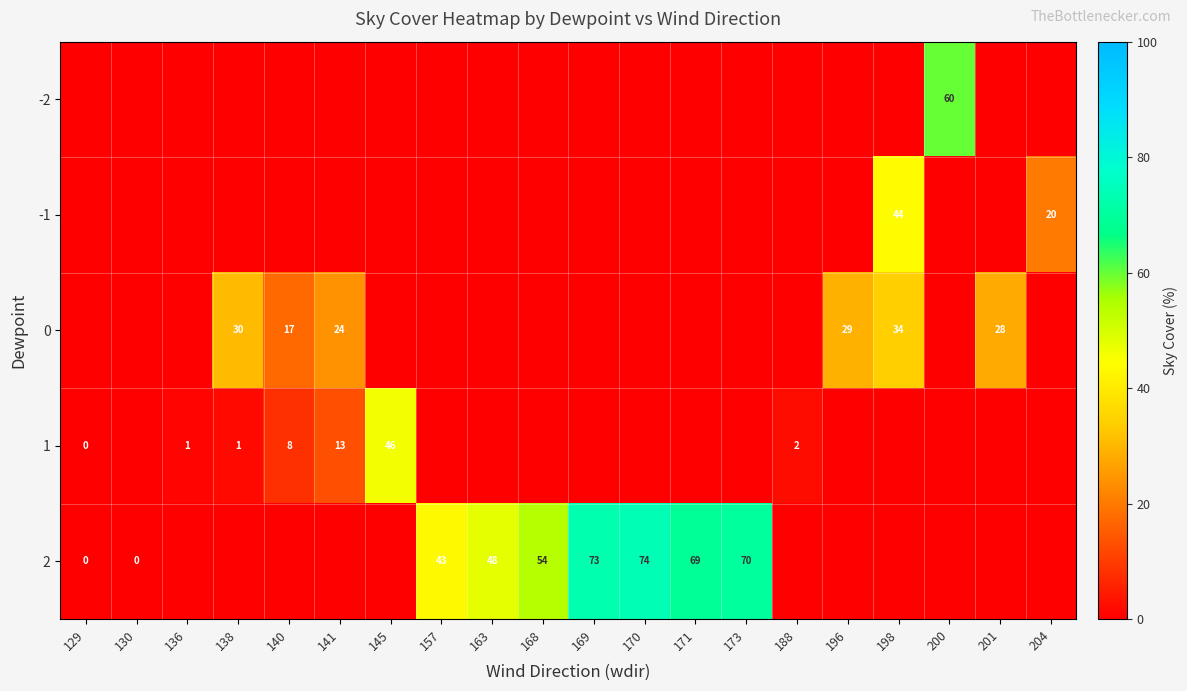

Reading left to right, what are all the values shown in this chart?

row_0: 0.0	0.0	0.0	0.0	0.0	0.0	0.0	0.0	0.0	0.0	0.0	0.0	0.0	0.0	0.0	0.0	0.0	60.0	0.0	0.0
row_1: 0.0	0.0	0.0	0.0	0.0	0.0	0.0	0.0	0.0	0.0	0.0	0.0	0.0	0.0	0.0	0.0	44.0	0.0	0.0	20.0
row_2: 0.0	0.0	0.0	30.5	17.5	24.0	0.0	0.0	0.0	0.0	0.0	0.0	0.0	0.0	0.0	29.0	34.0	0.0	28.0	0.0
row_3: 0.0	0.0	1.0	1.8	8.0	13.2	46.0	0.0	0.0	0.0	0.0	0.0	0.0	0.0	2.0	0.0	0.0	0.0	0.0	0.0
row_4: 0.0	0.0	0.0	0.0	0.0	0.0	0.0	43.0	48.0	54.0	73.0	74.0	69.0	70.0	0.0	0.0	0.0	0.0	0.0	0.0